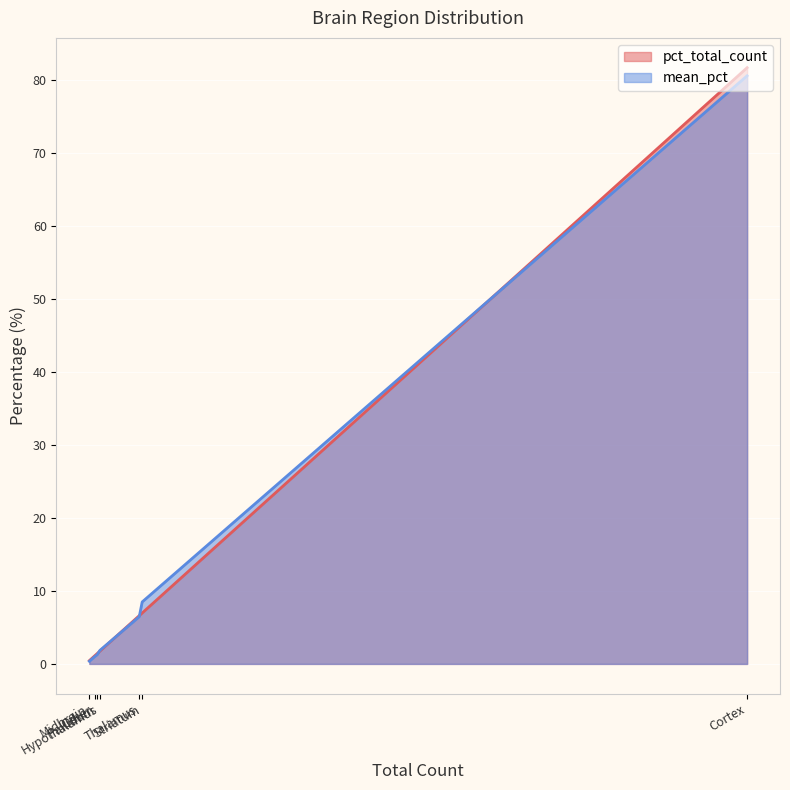

Reading left to right, list all the values displayed in this chart.

pct_total_count: Cortex=81.7	Striatum=7.0	Thalamus=6.6	Hypothalamus=1.8	Pallidum=1.4	Other=1.1	Midbrain=0.5
mean_pct: Cortex=80.6	Striatum=8.5	Thalamus=6.5	Hypothalamus=1.9	Pallidum=1.3	Other=1.0	Midbrain=0.4